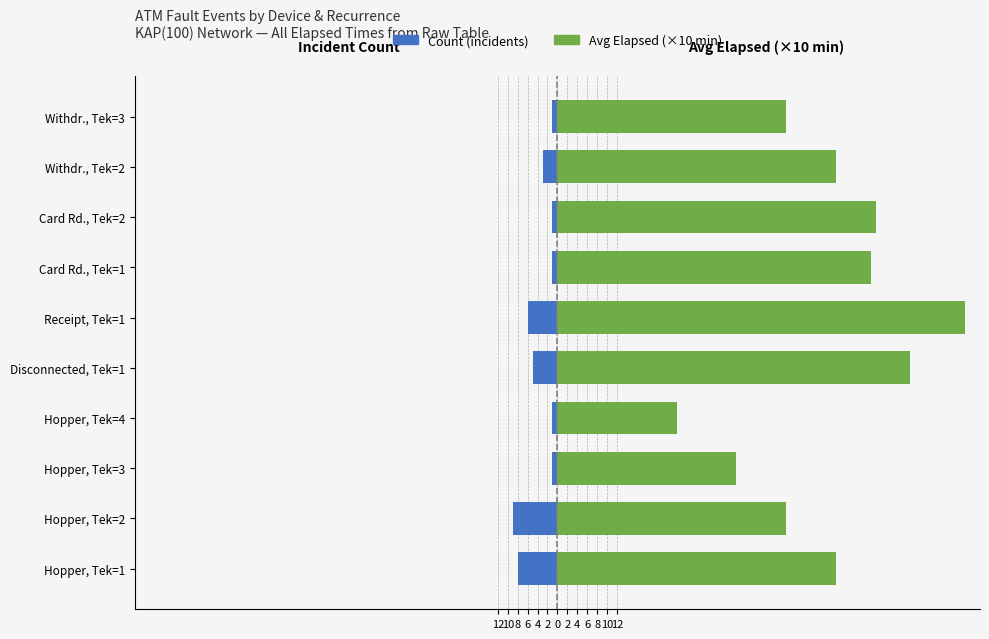

Which series has the largest total across all categories?

Avg Elapsed (×10 min)